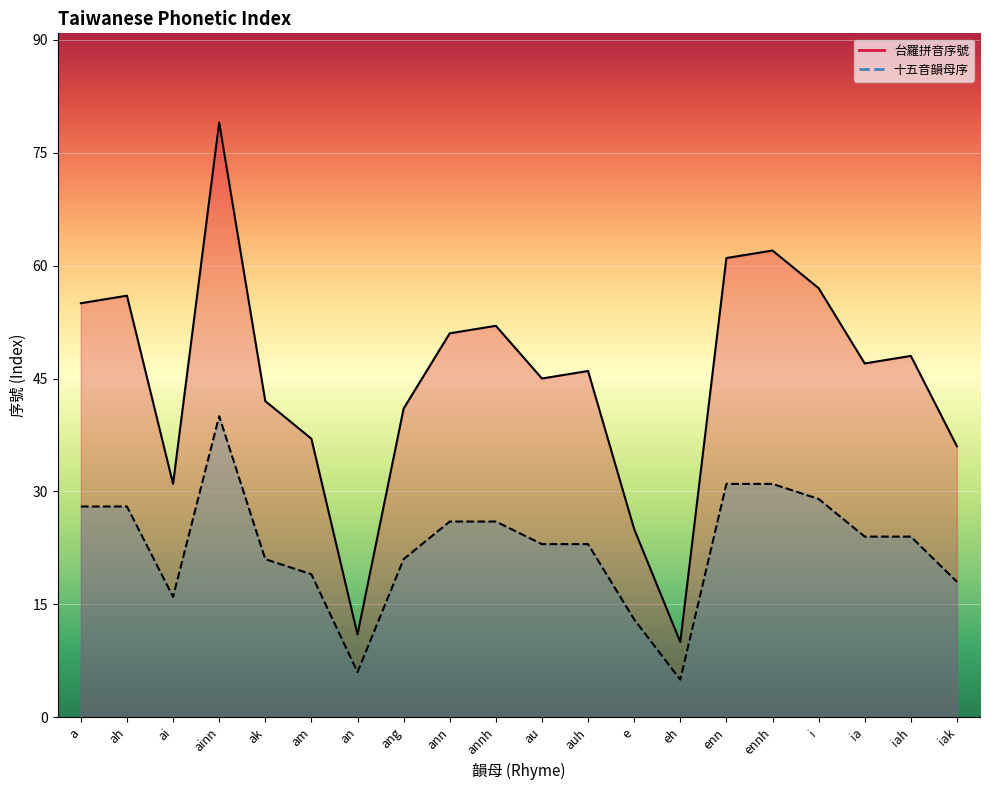

At how many categories does at least one series exceed 52?

6